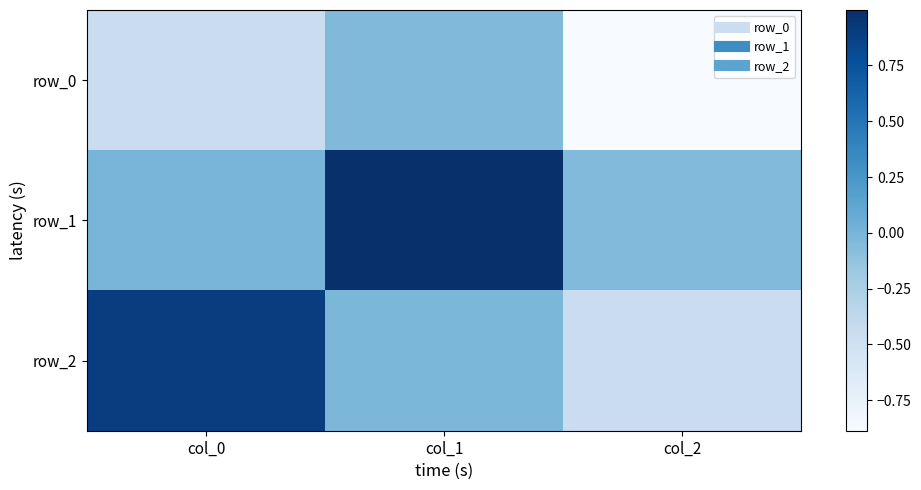

Which series has the widest spread of values?

row_2